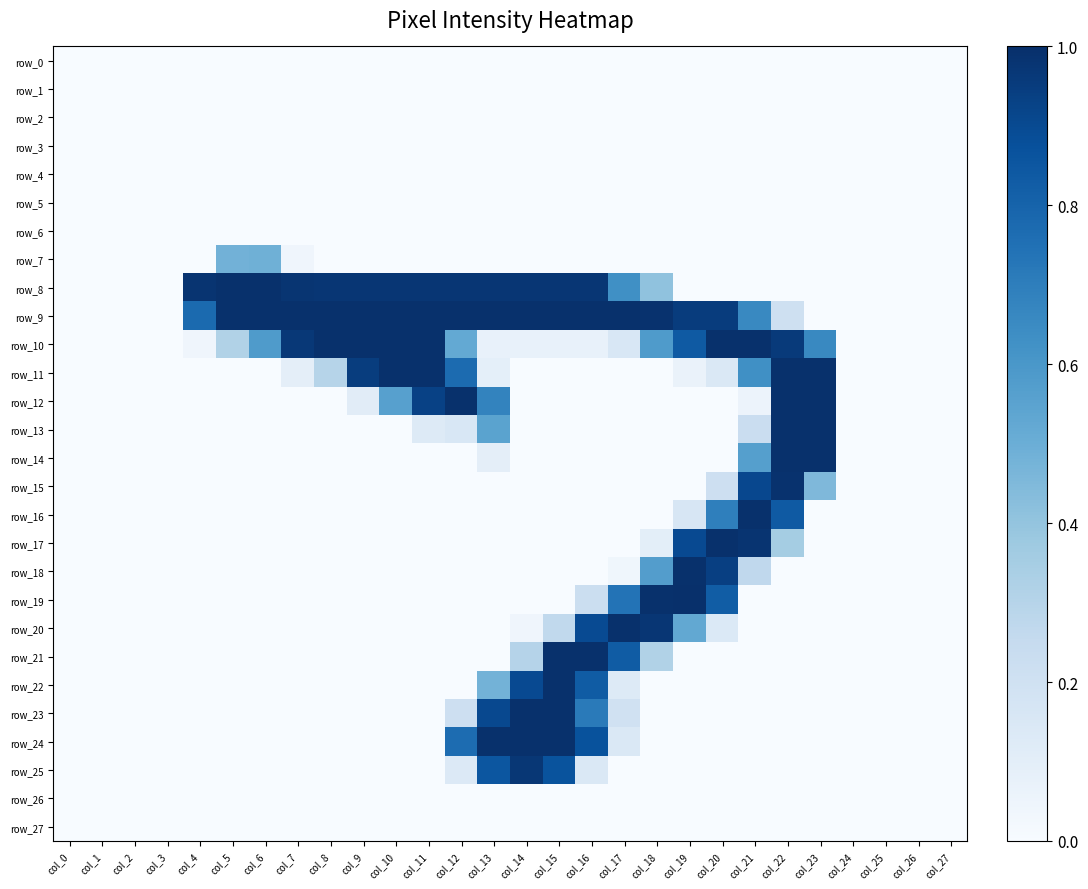

Rank the categories by row_10 value from lowest to highest.

col_0, col_1, col_2, col_3, col_24, col_25, col_26, col_27, col_4, col_13, col_14, col_15, col_16, col_17, col_5, col_12, col_6, col_18, col_23, col_19, col_22, col_7, col_8, col_9, col_10, col_11, col_20, col_21